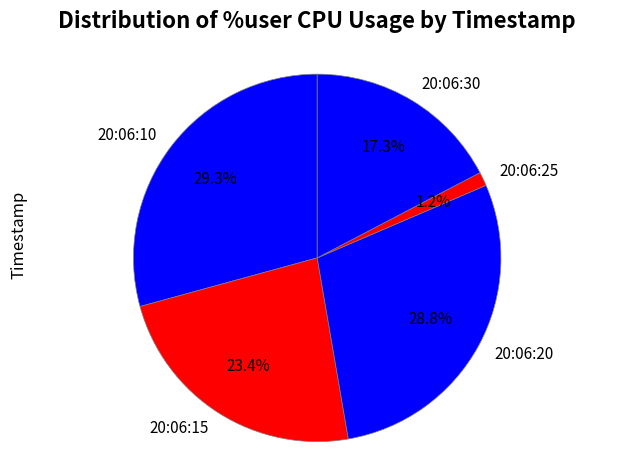

What portion of the pie excludes 20:06:25?

98.8%